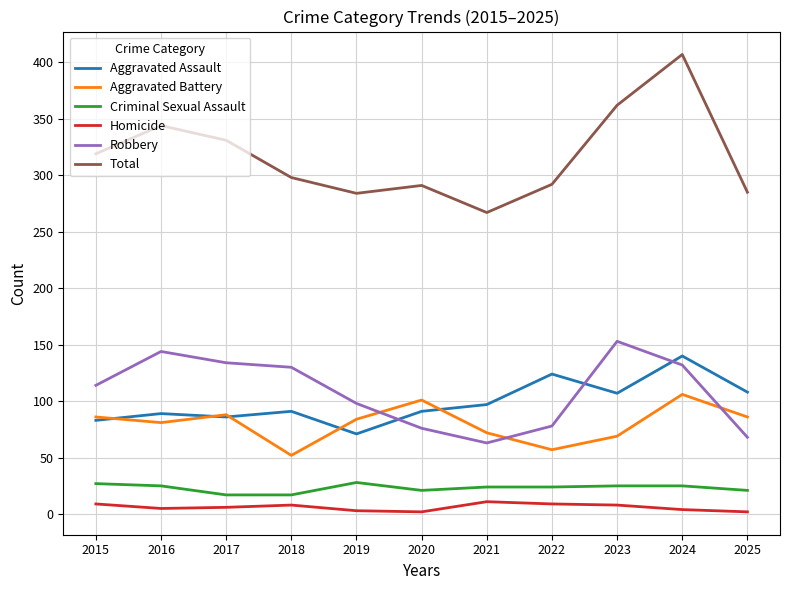

Which category has the highest value in the Total series?

2024